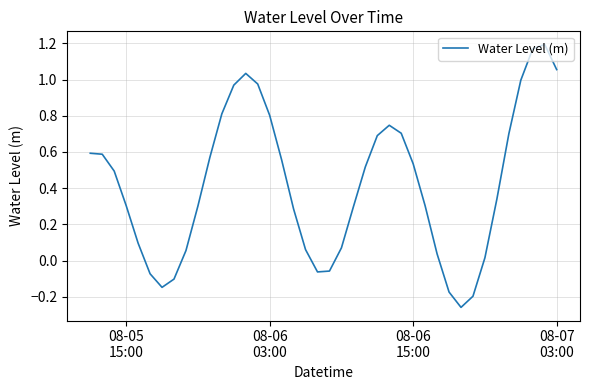

Is this an area chart (filled region under the line)?

No